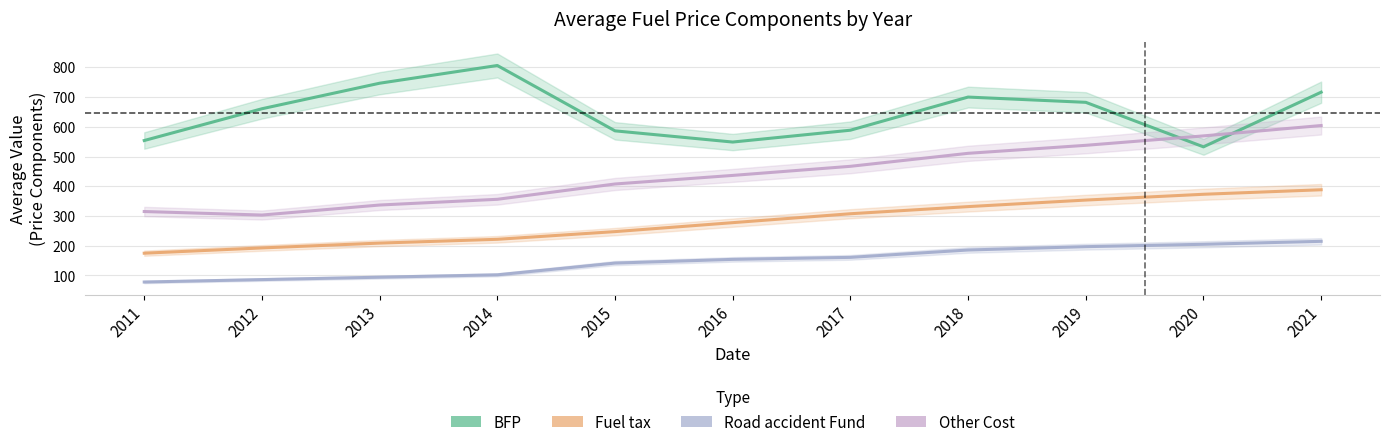

True or false: BFP and Fuel tax cross at least once.

False